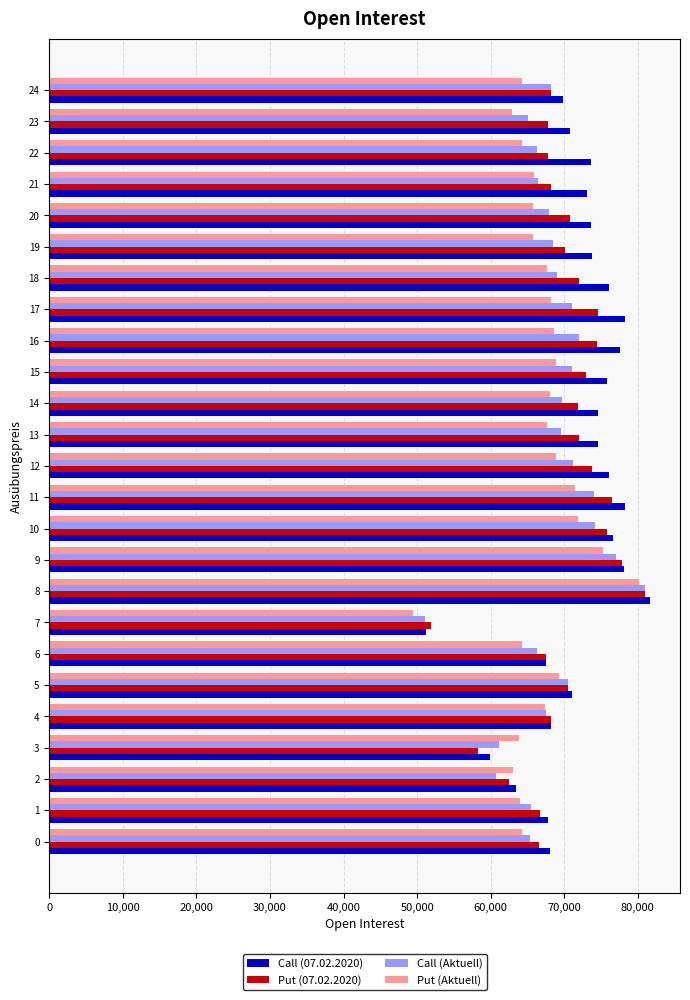

What is the average value of the Call (Aktuell) series?

68416